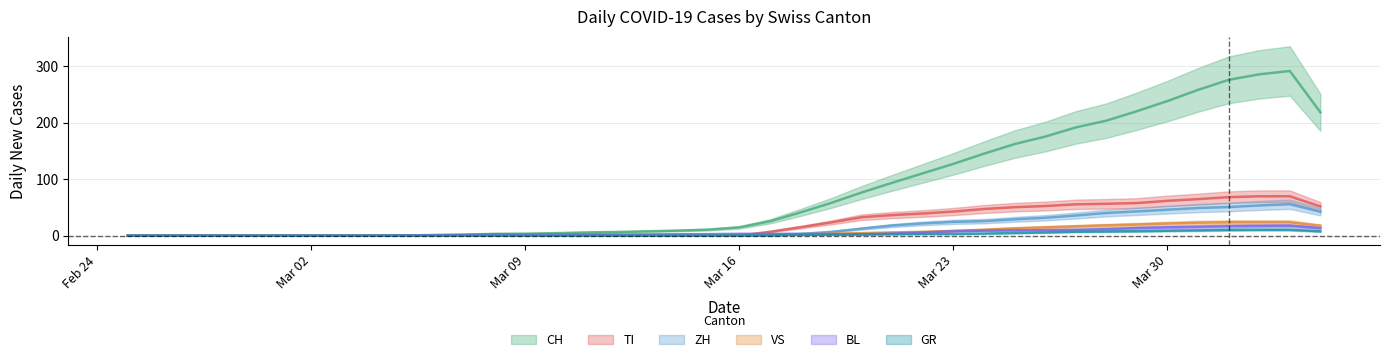

Which label corresponds to the largest value in the chart?

2020-04-03